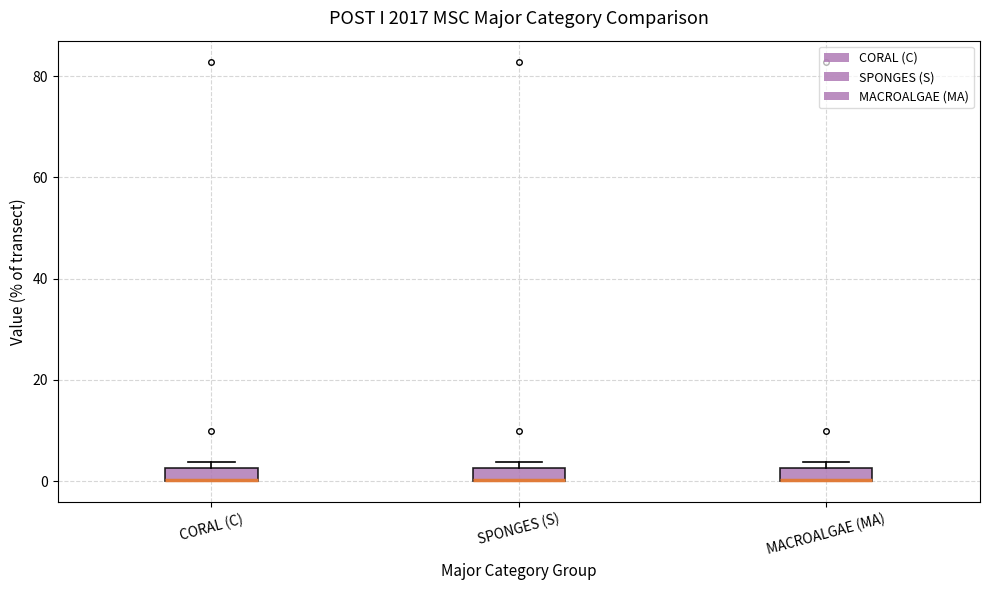

Where is the upper edge of the box for SPONGES (S) on the y-axis? The values are not printed on the chart, so give them approximately, as read against the axis.

2